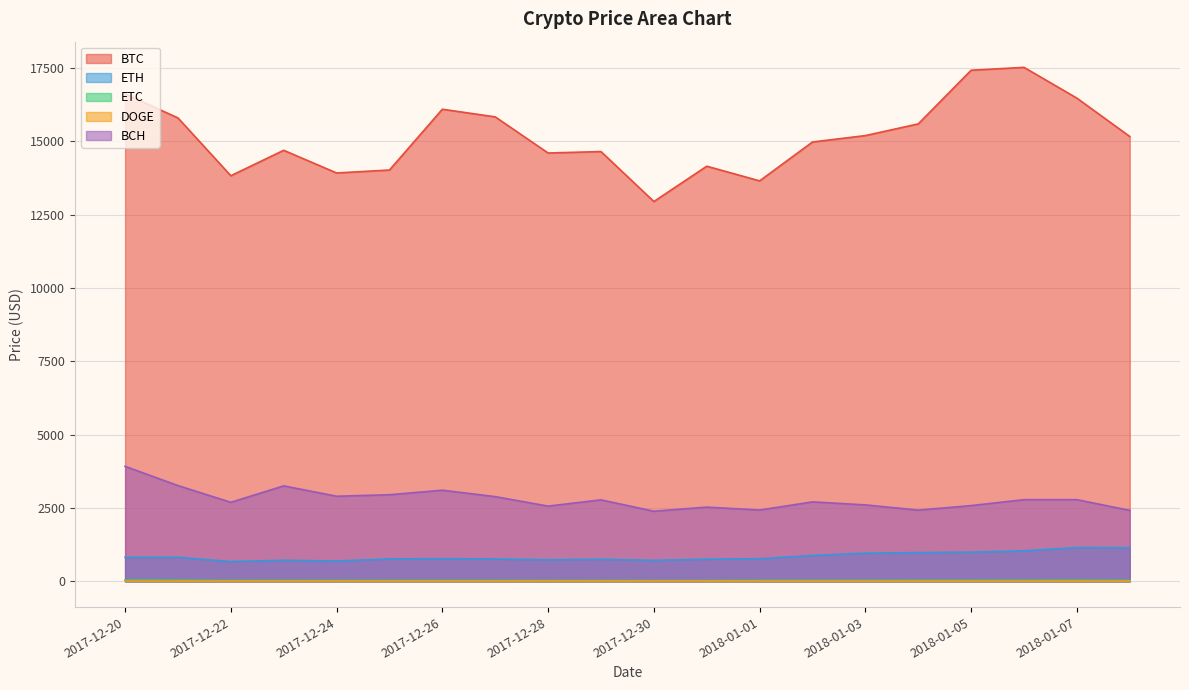

Is the value of DOGE at 2017-12-25 greater than the value of BTC at 2017-12-29?

No